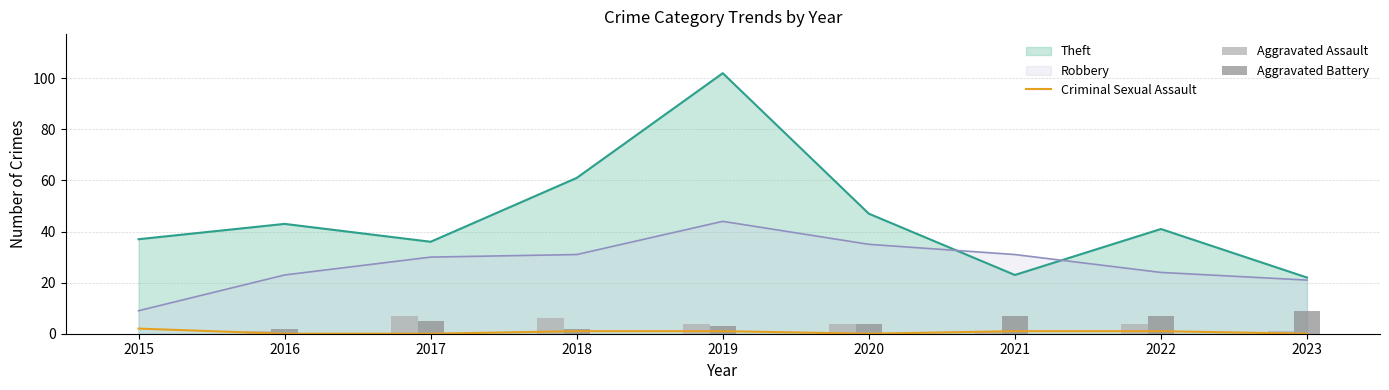

What is the difference between the maximum and minimum values in the Criminal Sexual Assault series?

2